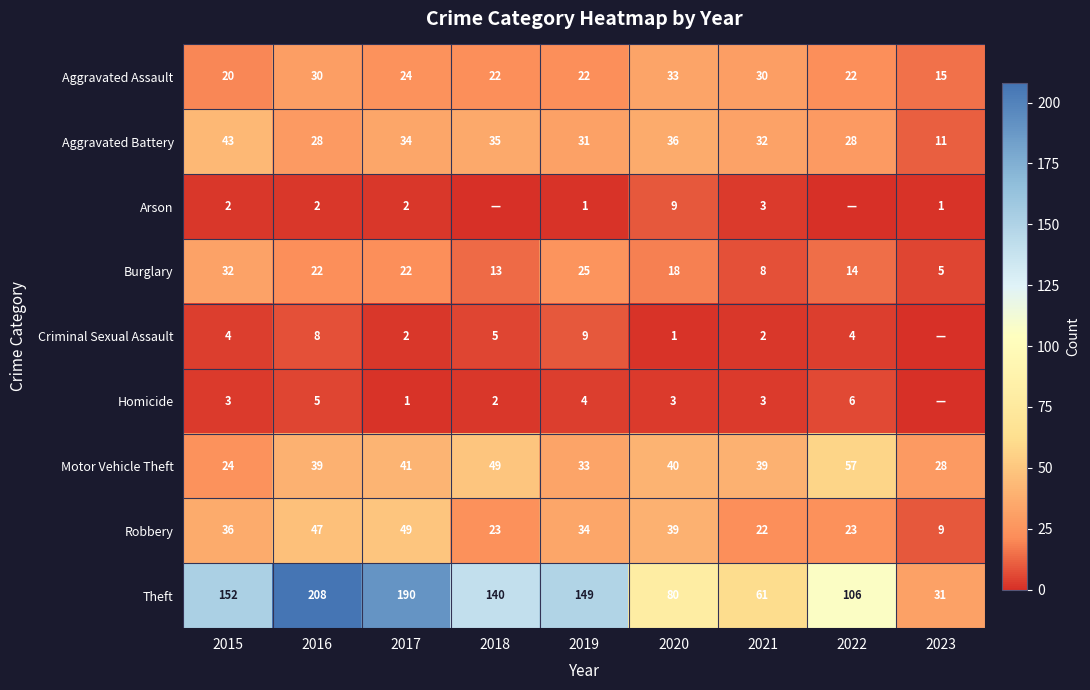

Where is Theft nearest to the value 119?

2022